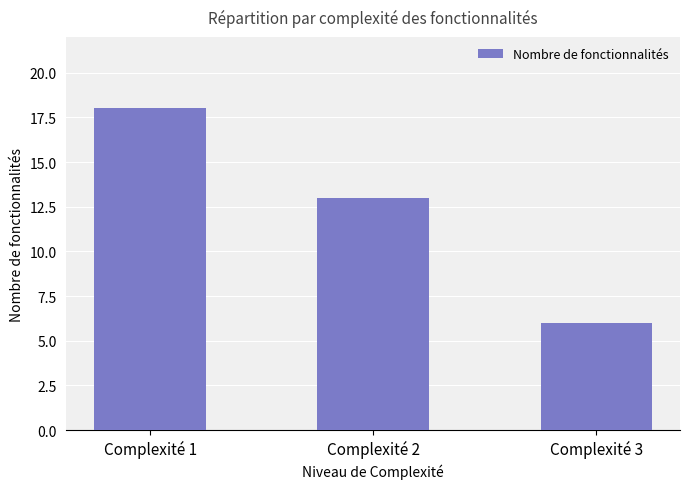

How many values are below 13?

1